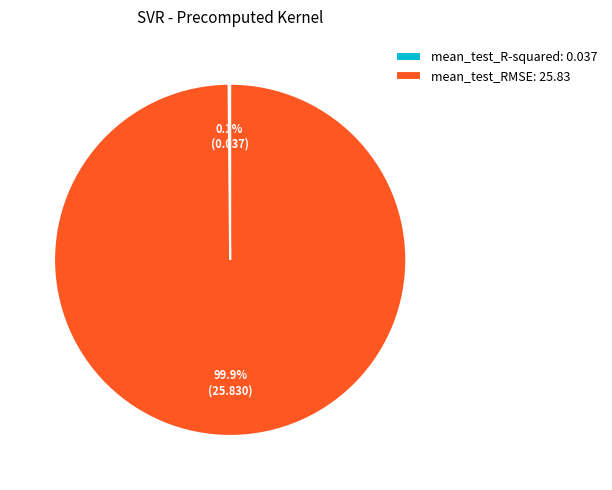

Does mean_test_RMSE: 25.83 represent more than half of the total?

Yes